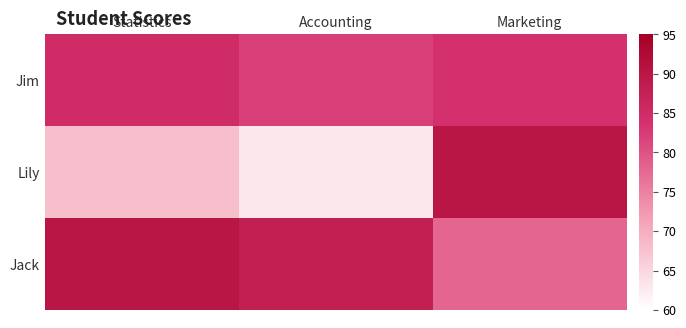

At how many categories does at least one series exceed 78?

3